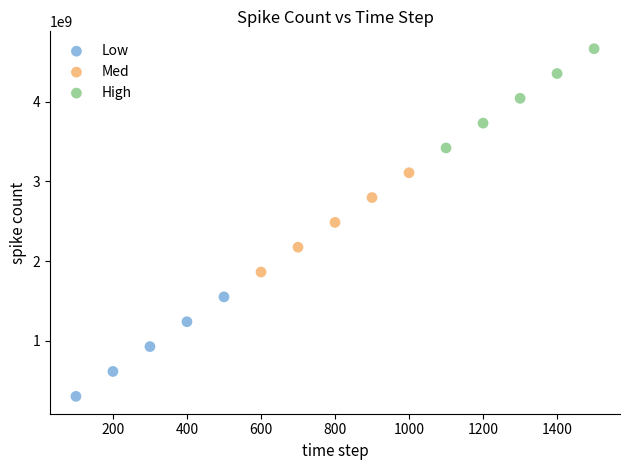

Which series reaches the maximum Y coordinate?

High